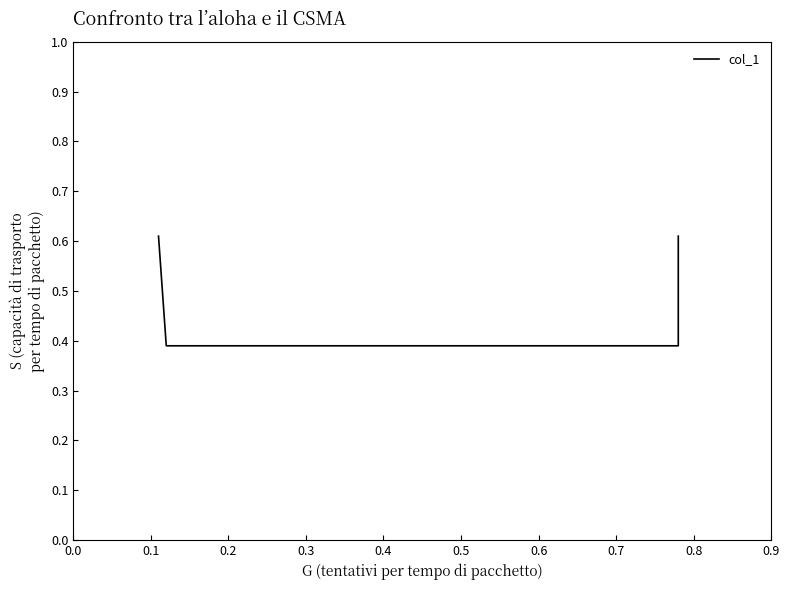

What is the change in value from 0.0 to 0.2?

-0.2